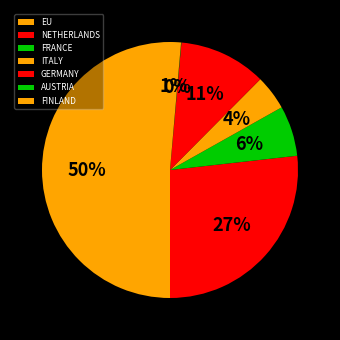

What is the total percentage of FRANCE and NETHERLANDS?

33.1%